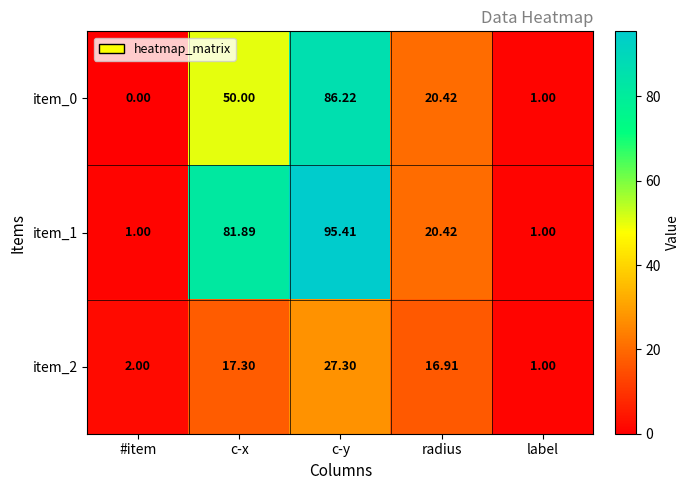

List the labels in order of item_0 value, largest first.

c-y, c-x, radius, label, #item